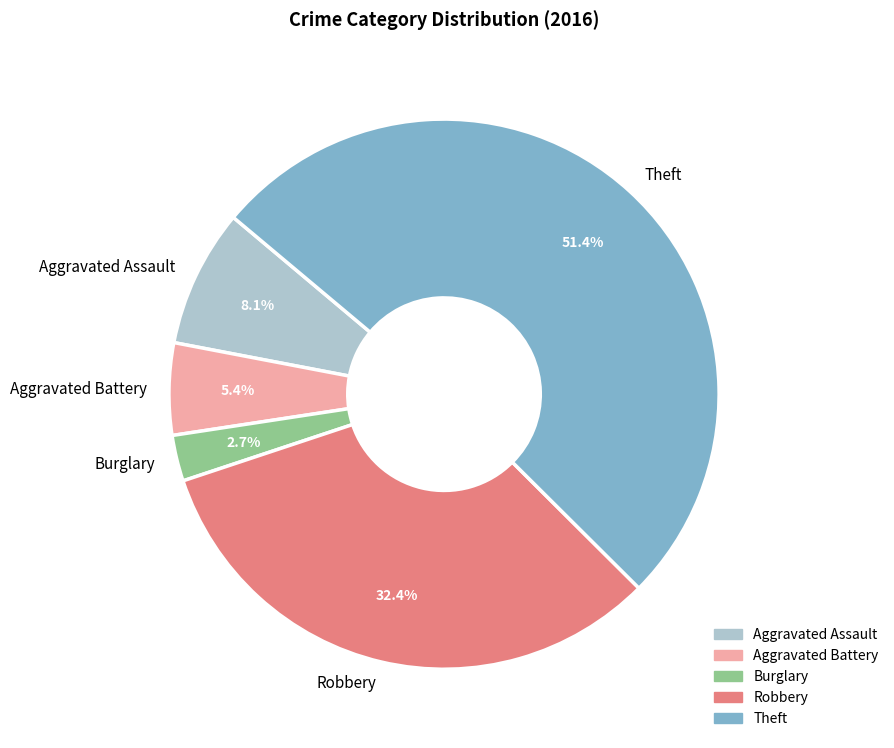

True or false: Theft accounts for 58% of the total.

False